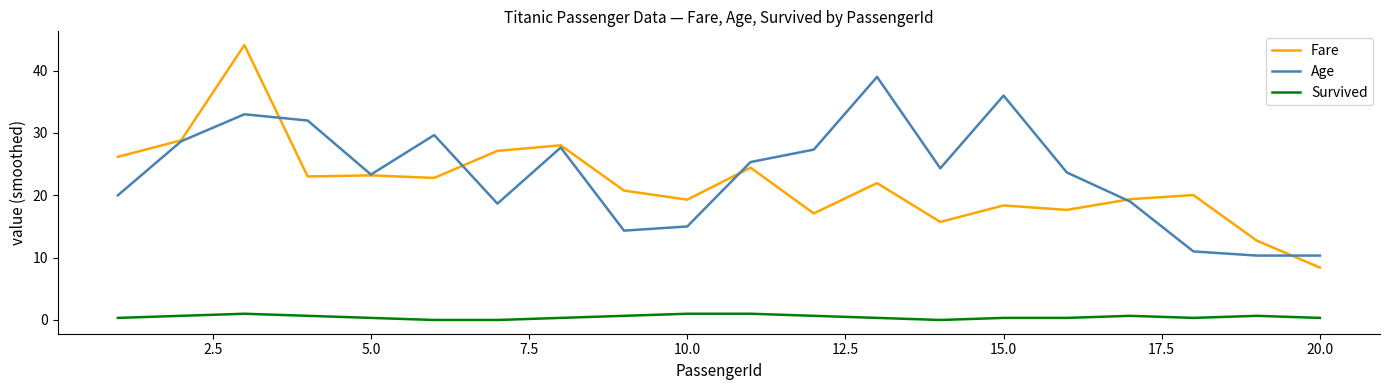

What are all the series names shown in the legend?

Fare, Age, Survived